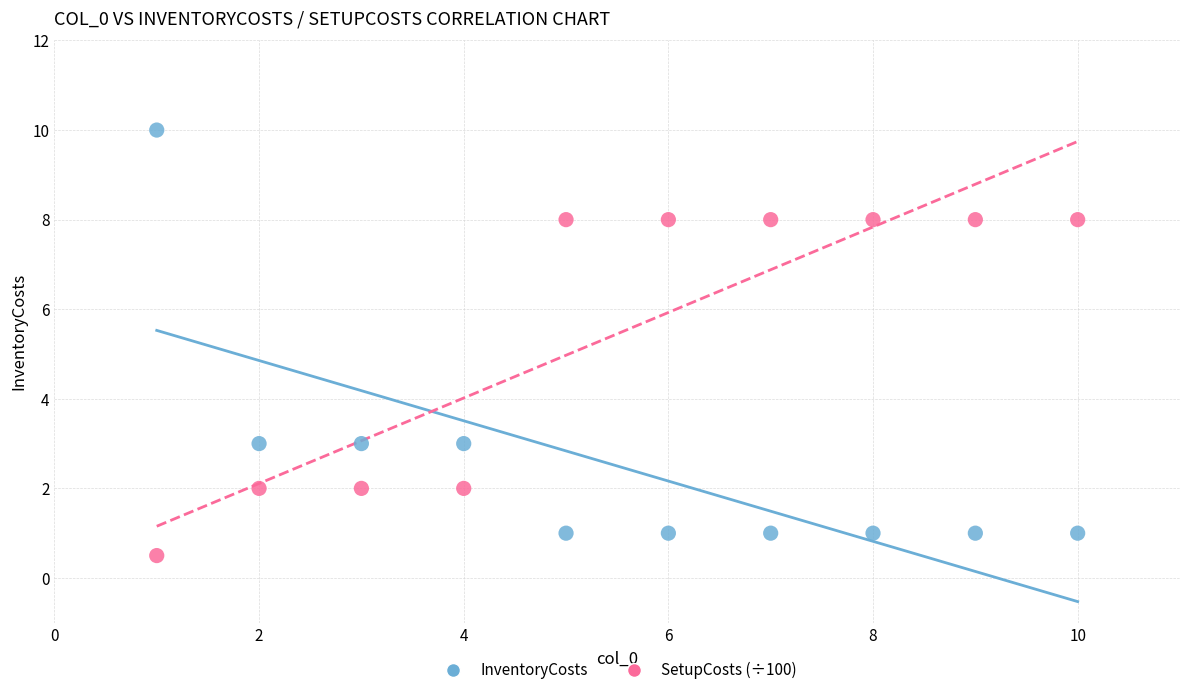

Which series reaches the minimum Y coordinate?

SetupCosts (÷100)